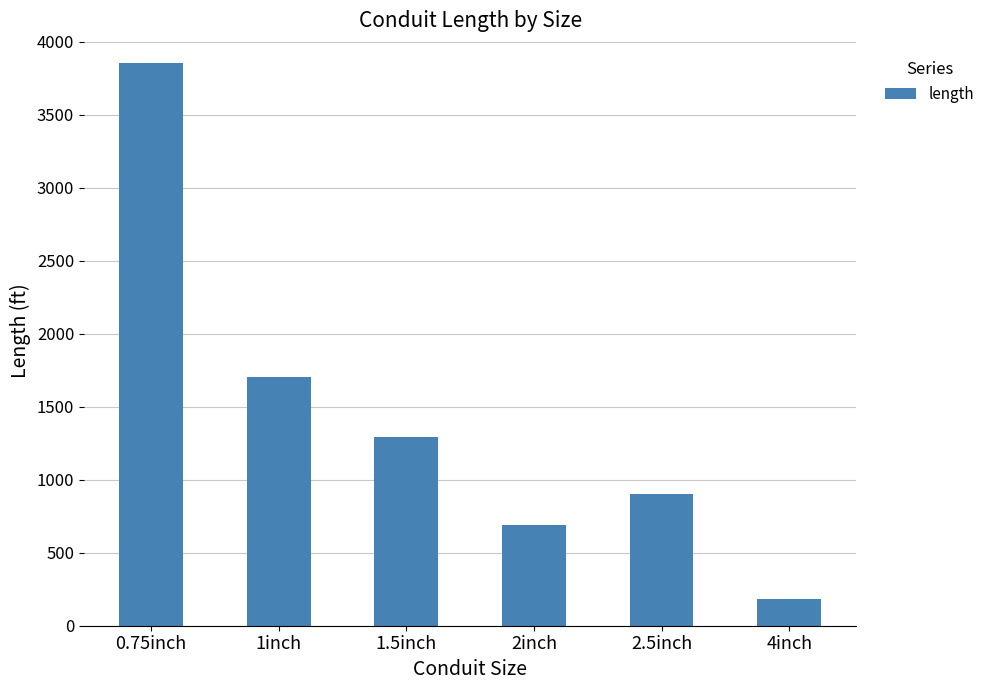

What is the difference between the values at 2inch and 1.5inch?

600